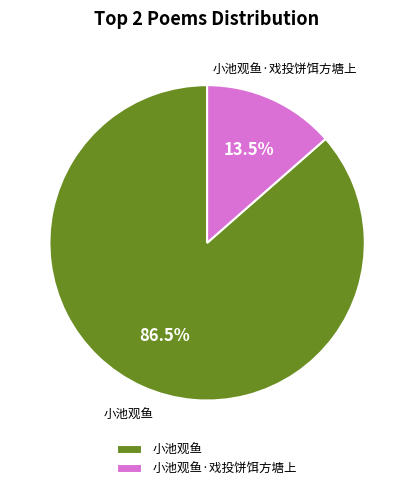

Which has a higher value, 小池观鱼·戏投饼饵方塘上 or 小池观鱼?

小池观鱼